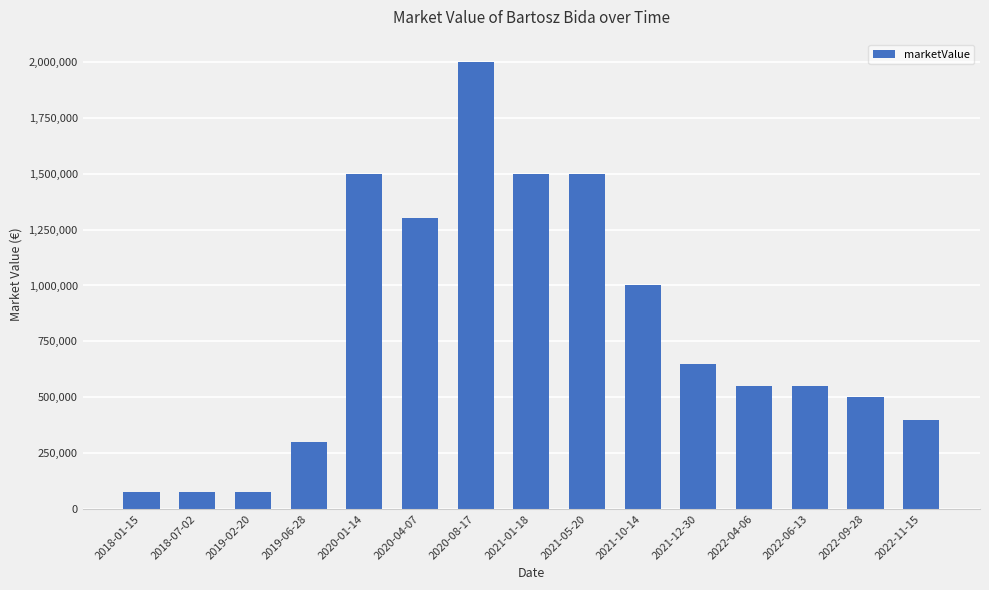

How many distinct data groups are displayed?

1